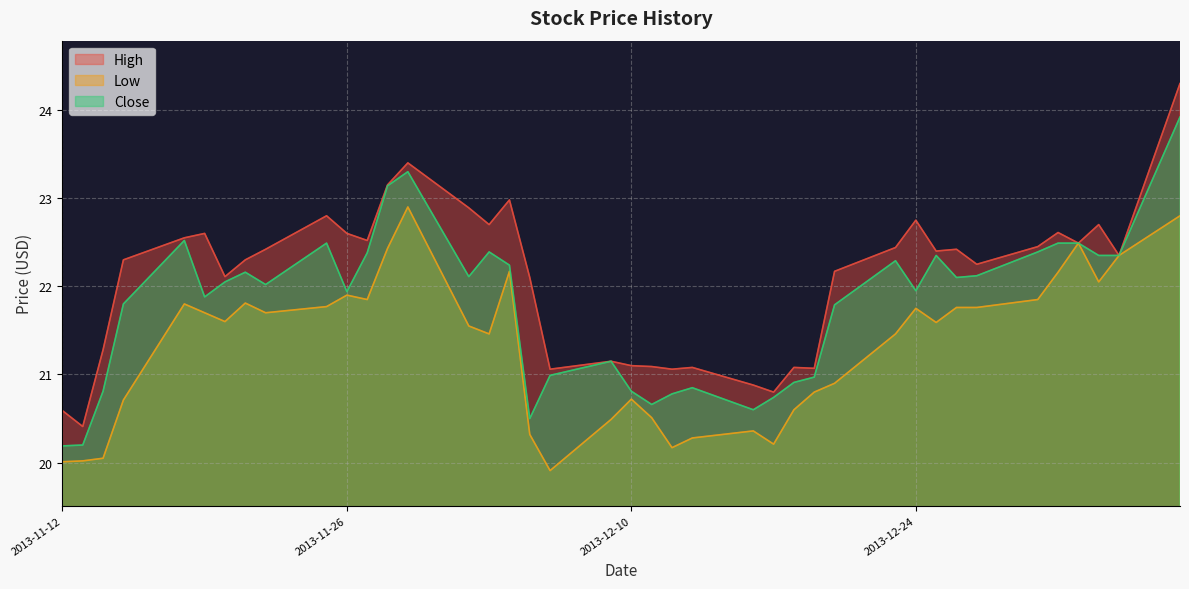

What is the value of the Close point at the 20th from the left?

20.8